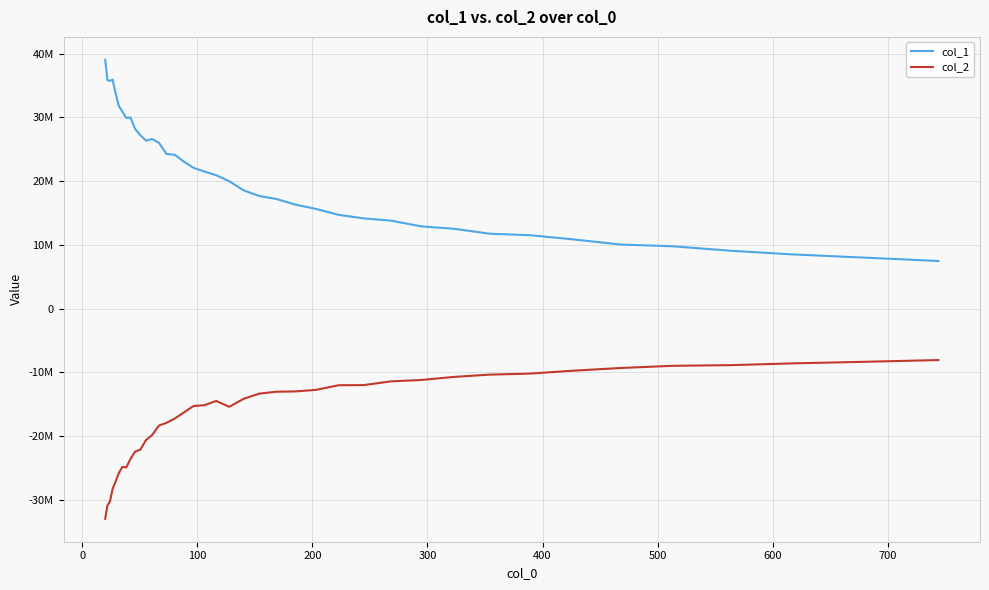

True or false: col_1 and col_2 cross at least once.

False